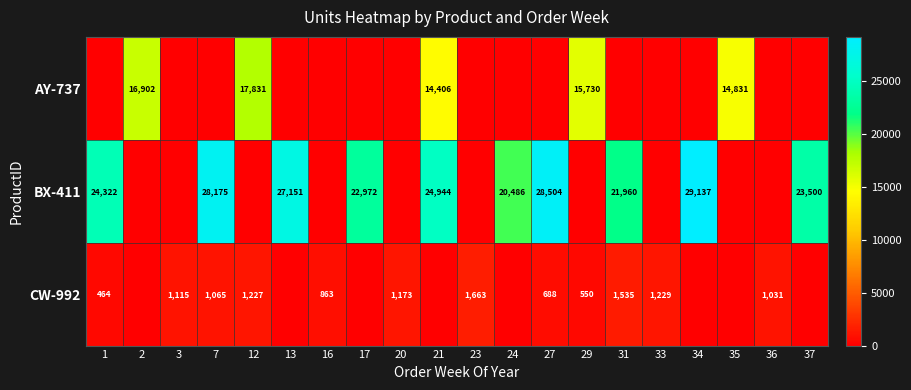

The value of AY-737 at 21 is 14406. True or false?

True